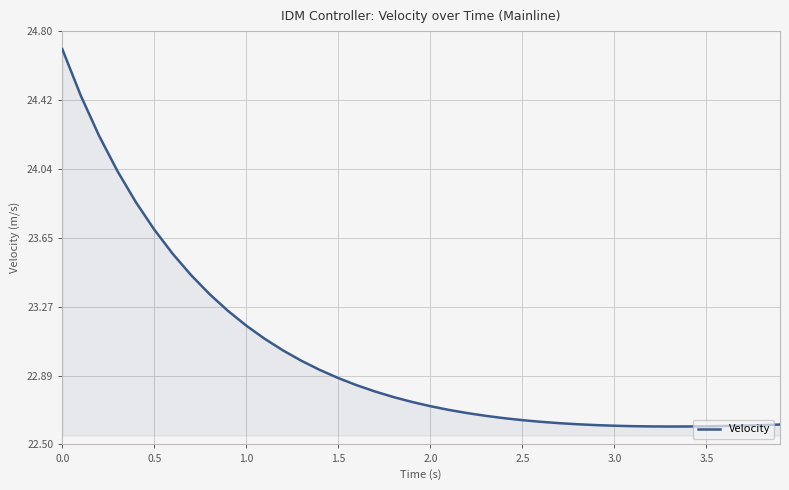

What is the greatest value displayed?

24.7